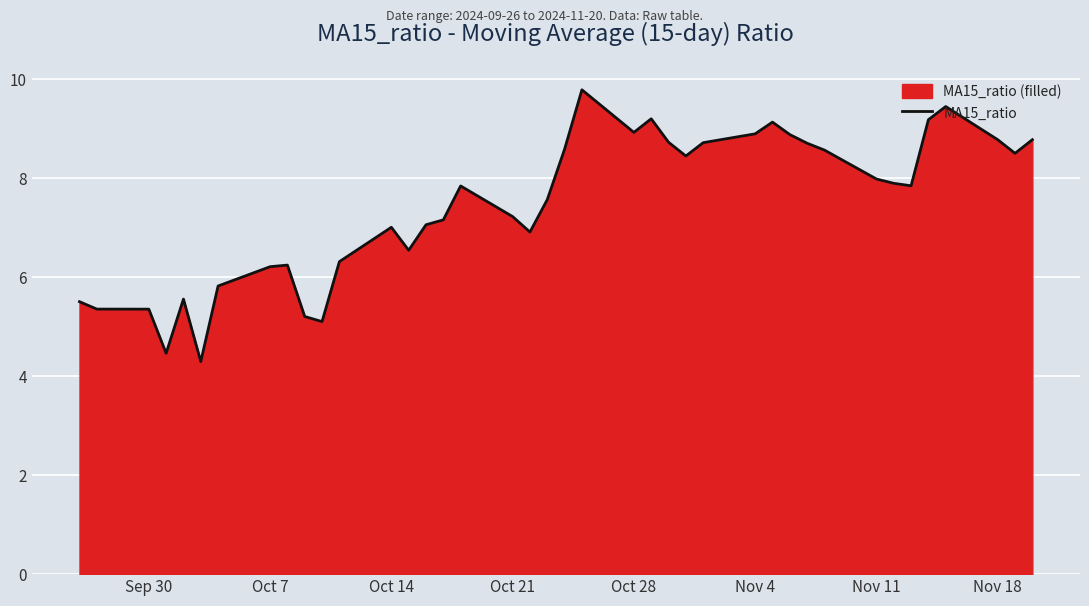

How many points are higher than both their immediate neighbors (excluding endpoints)?

8